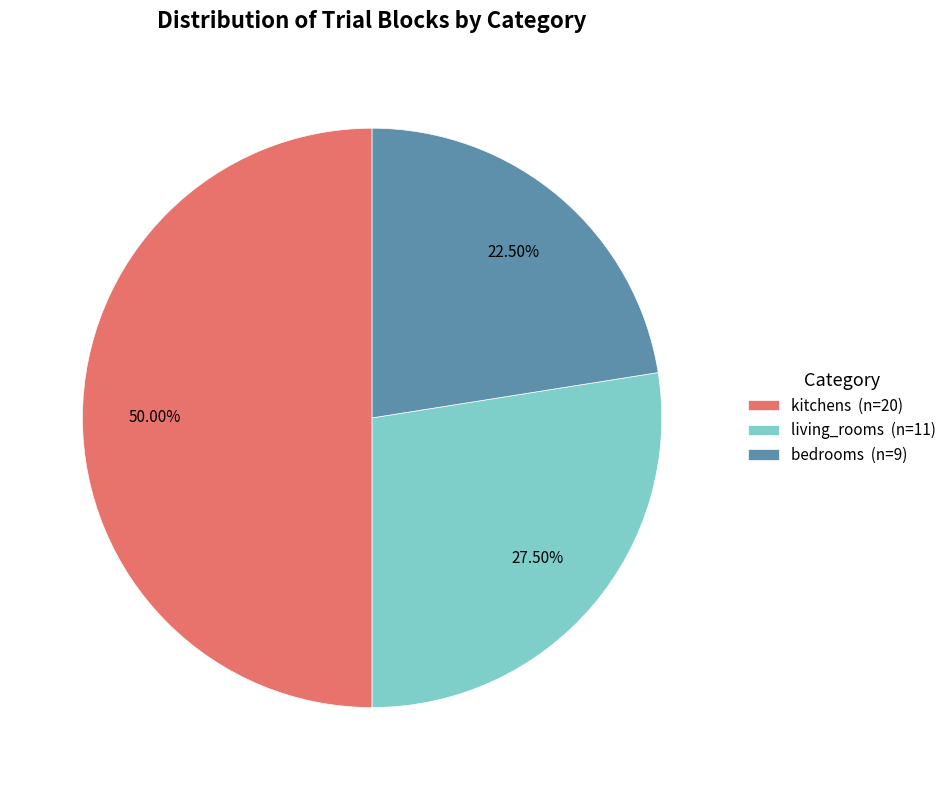

Does living_rooms (n=11) represent more than half of the total?

No